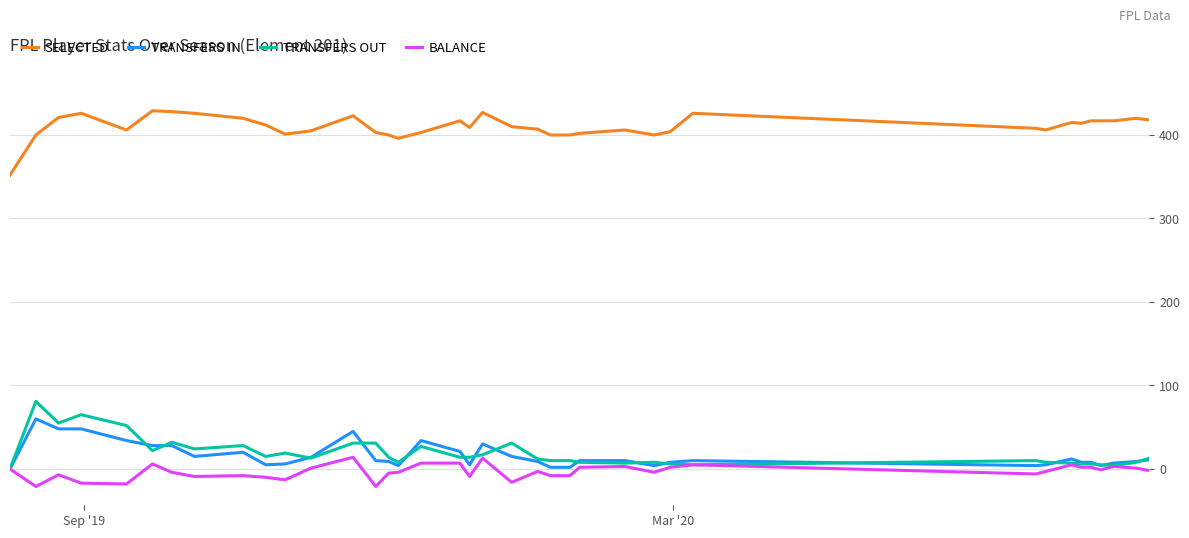

List the series in order of their peak value, highest first.

SELECTED, TRANSFERS OUT, TRANSFERS IN, BALANCE